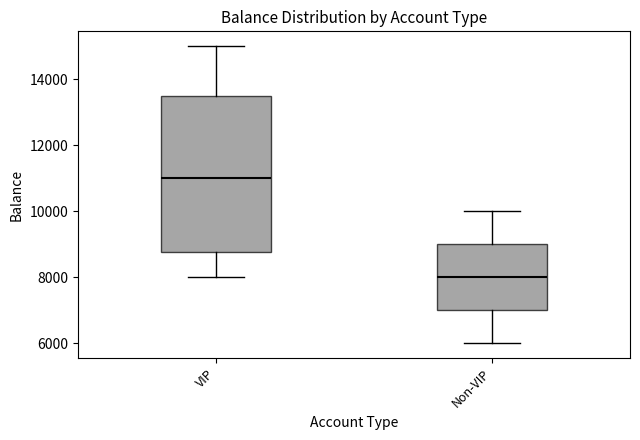

Where is the lower edge of the box for VIP on the y-axis? The values are not printed on the chart, so give them approximately, as read against the axis.

8800